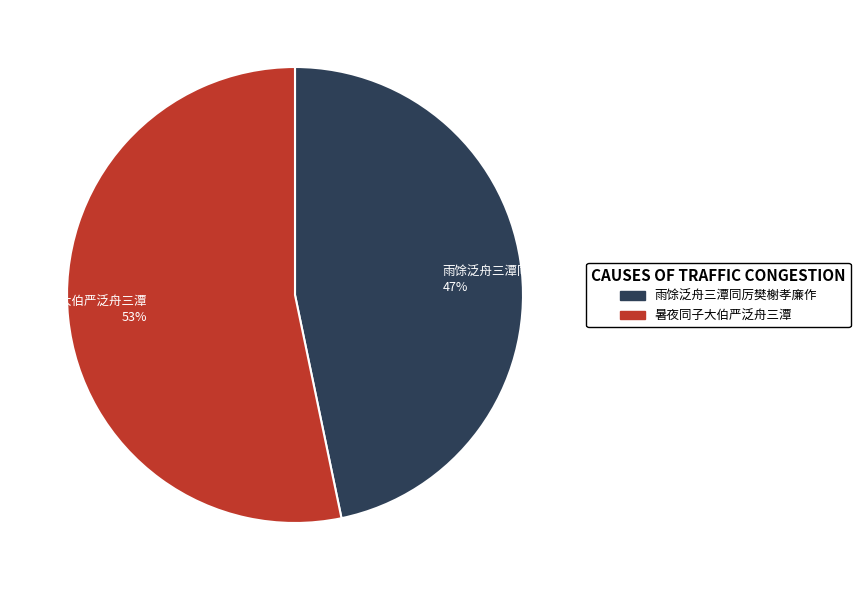

What percentage is the 暑夜同子大伯严泛舟三潭 slice, to the nearest percent?

53%